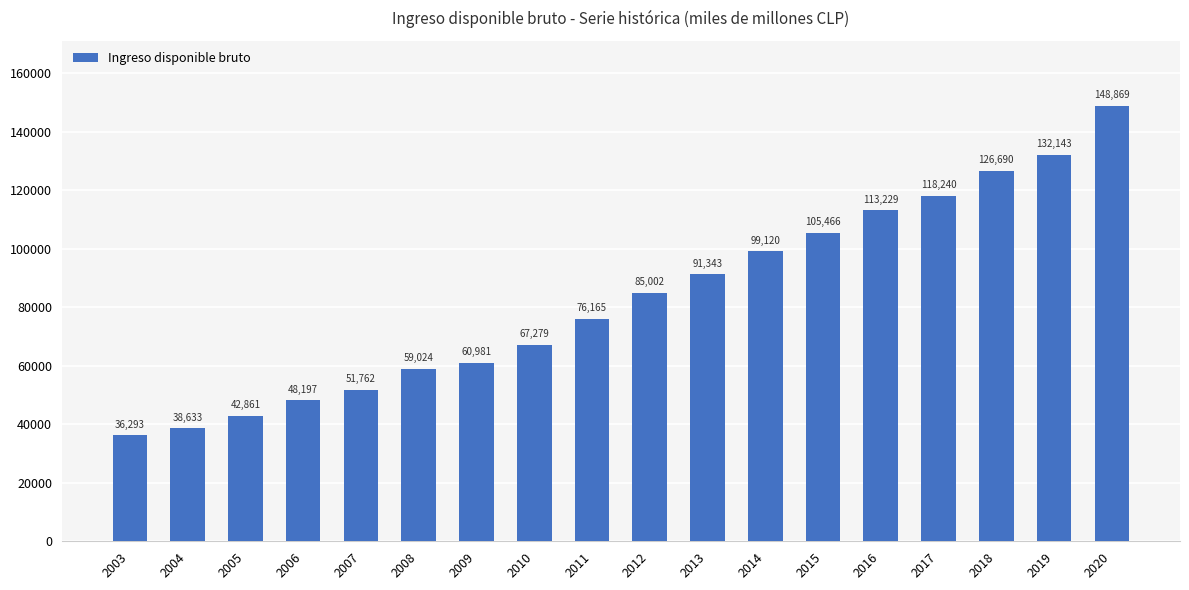

List the labels in order of value, smallest first.

2003, 2004, 2005, 2006, 2007, 2008, 2009, 2010, 2011, 2012, 2013, 2014, 2015, 2016, 2017, 2018, 2019, 2020